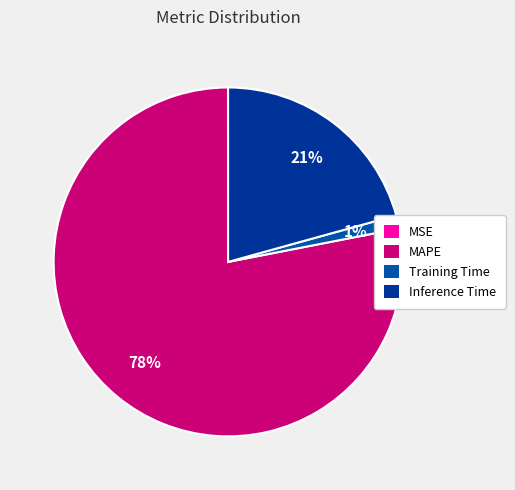

Which category has the smallest portion of the pie?

MSE